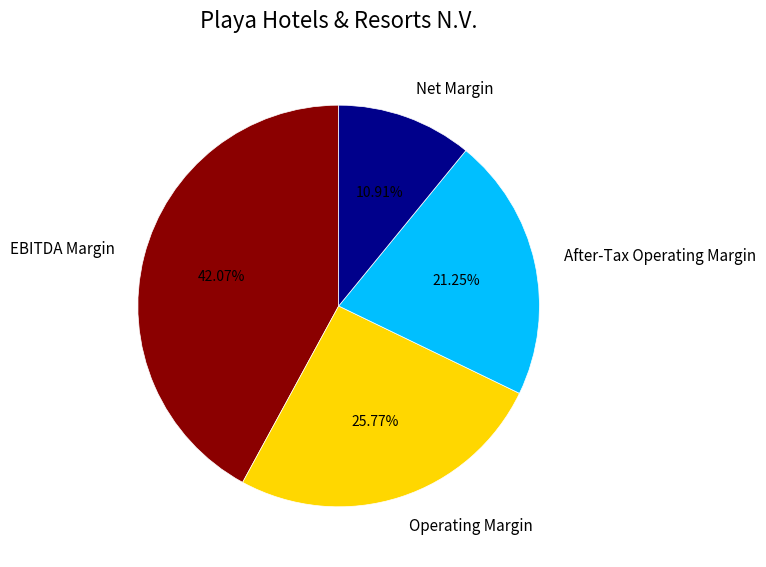

Do After-Tax Operating Margin and EBITDA Margin together represent more than half of the pie?

Yes